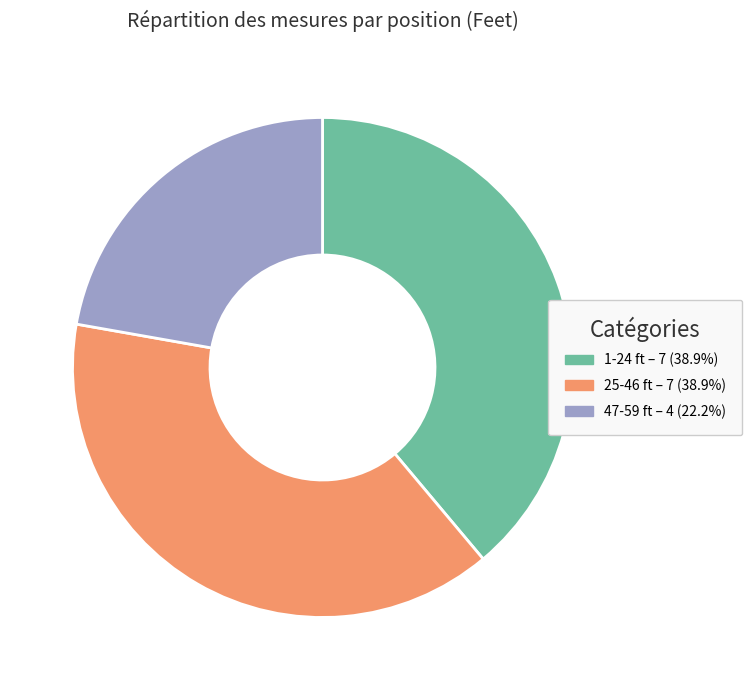

How many slices are in this pie chart?

3